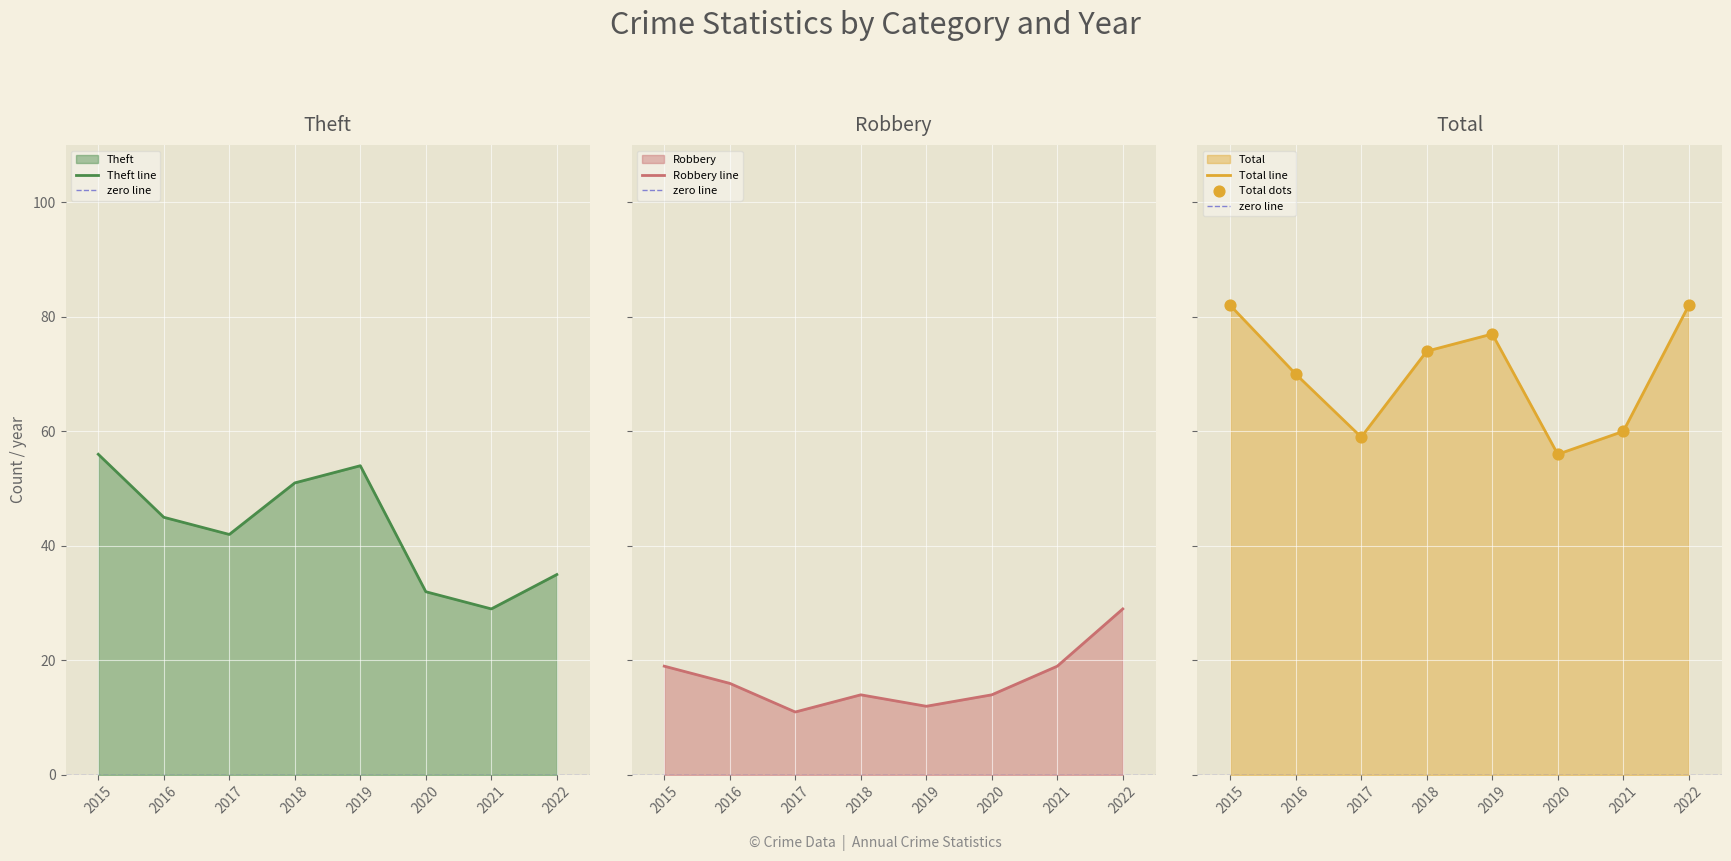

Is the value of Total at 2020 greater than the value of Robbery at 2017?

Yes